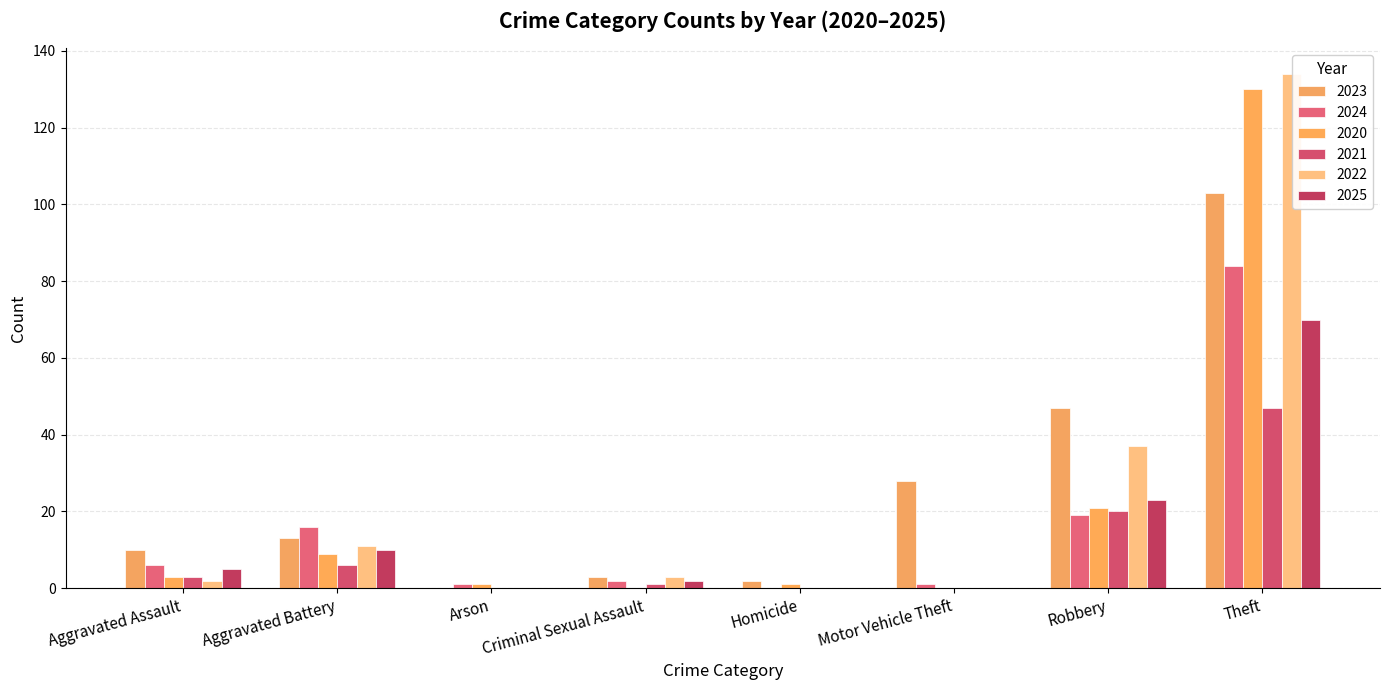

What are all the series names shown in the legend?

2023, 2024, 2020, 2021, 2022, 2025